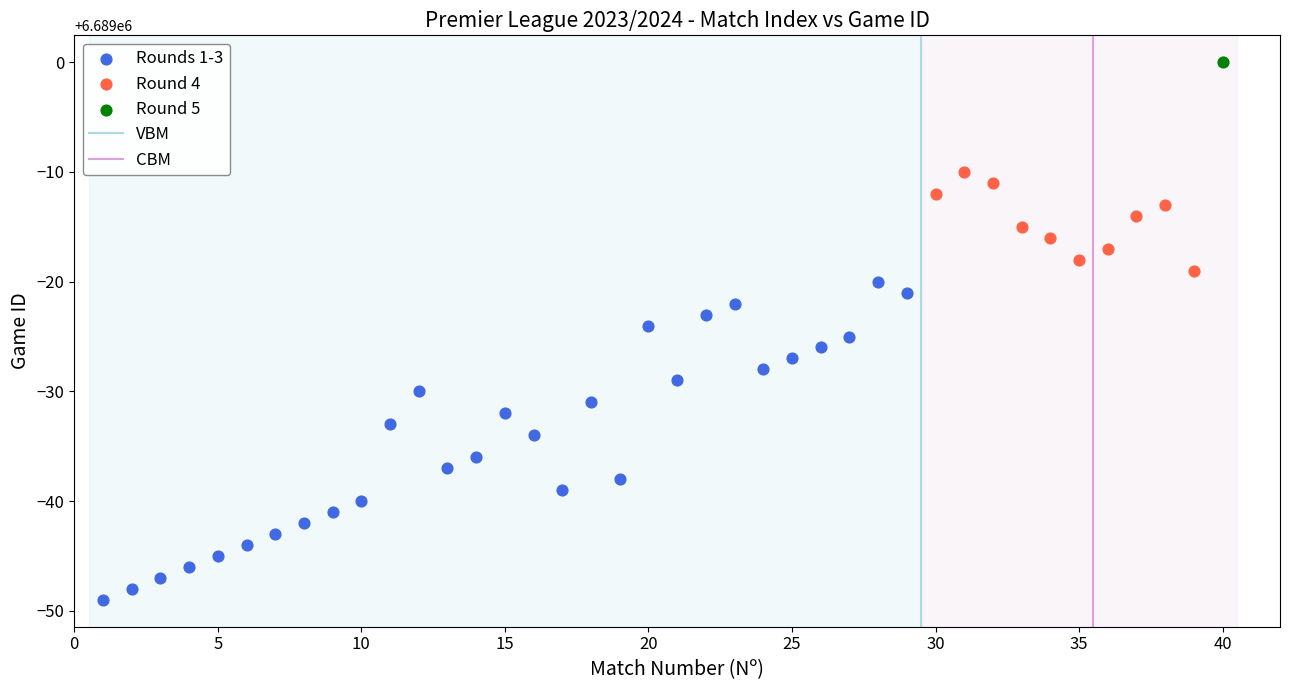

Which series reaches the maximum Y coordinate?

Round 5